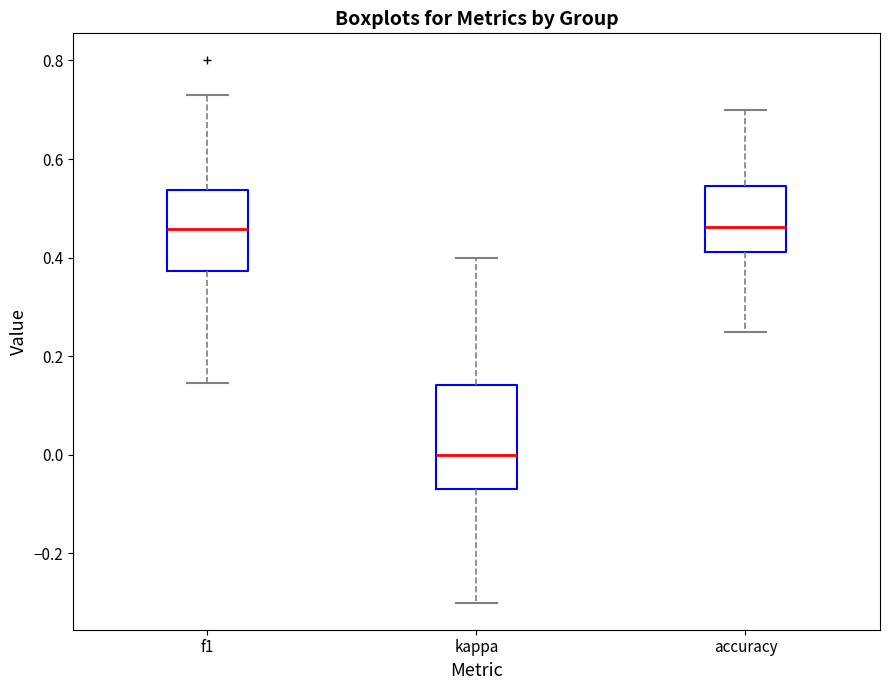

Comparing the boxes themselves (not the whiskers), which one is the tallest?

kappa